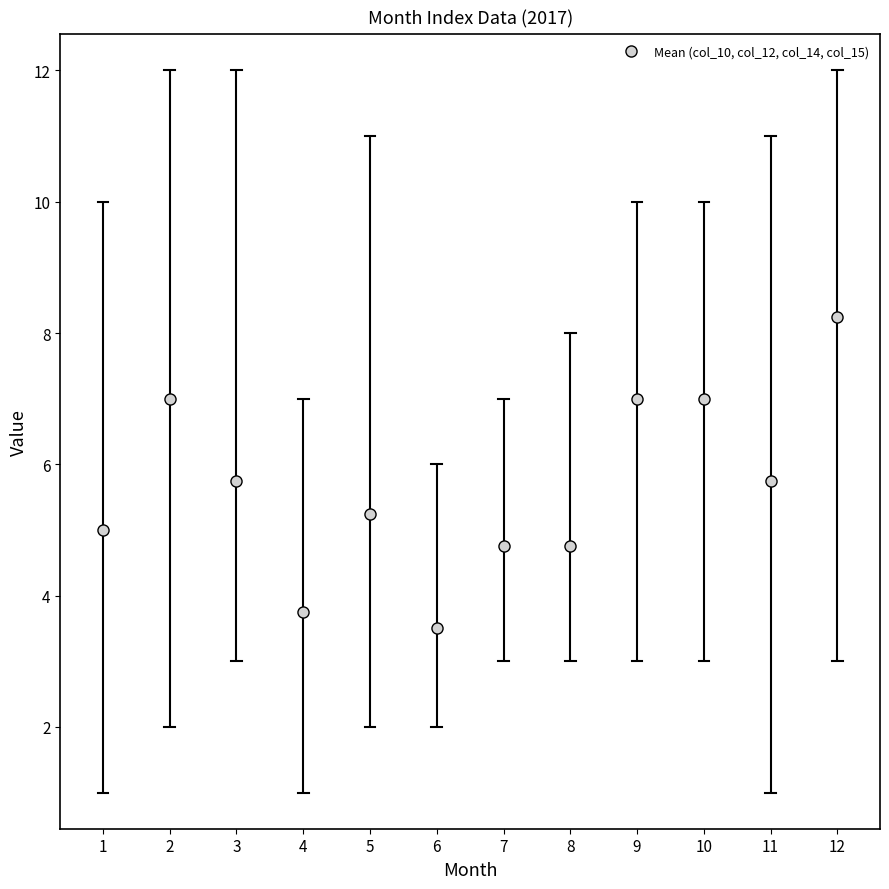

What is the value of the 2nd point from the left?

7.0